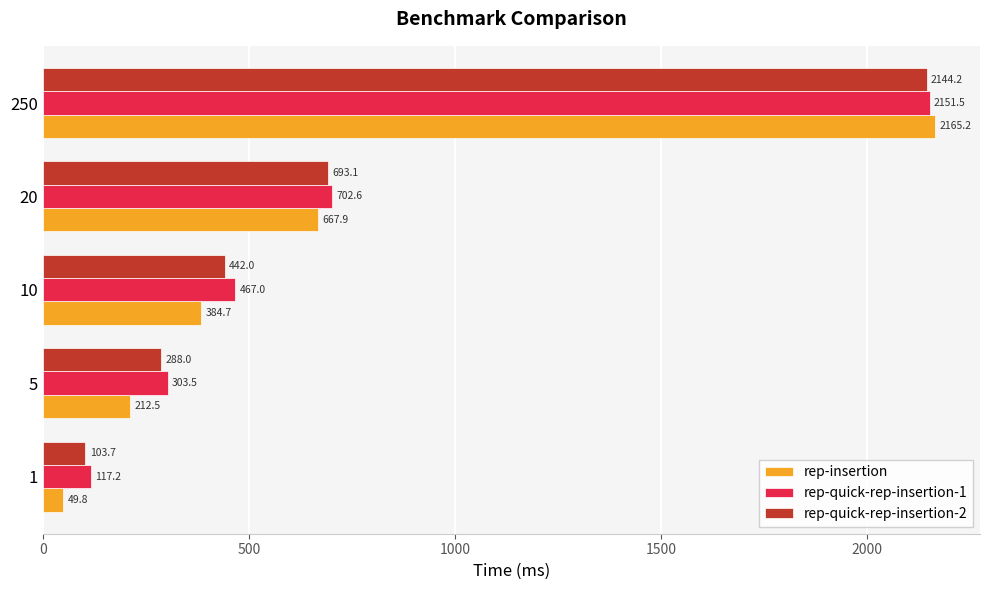

What is the difference between the second highest and second lowest values in the rep-insertion series?

455.4